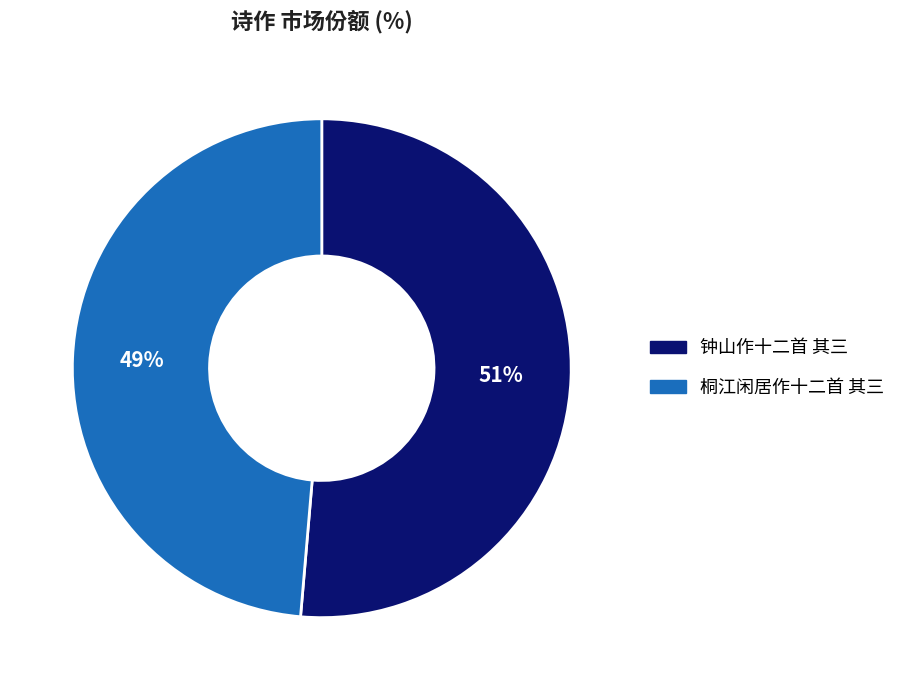

What percentage is the 桐江闲居作十二首 其三 slice, to the nearest percent?

49%